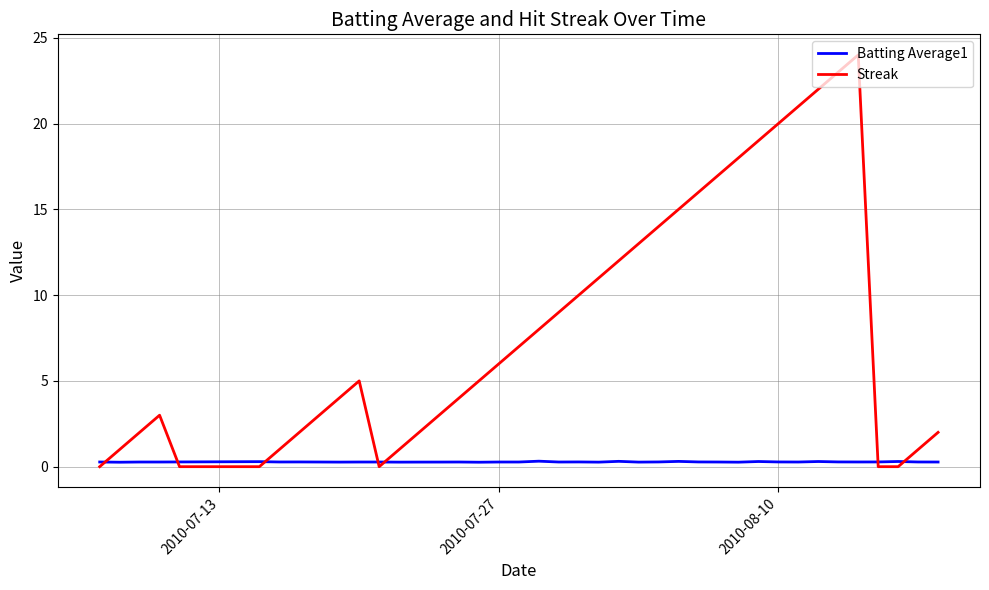

Which series has the widest spread of values?

Streak